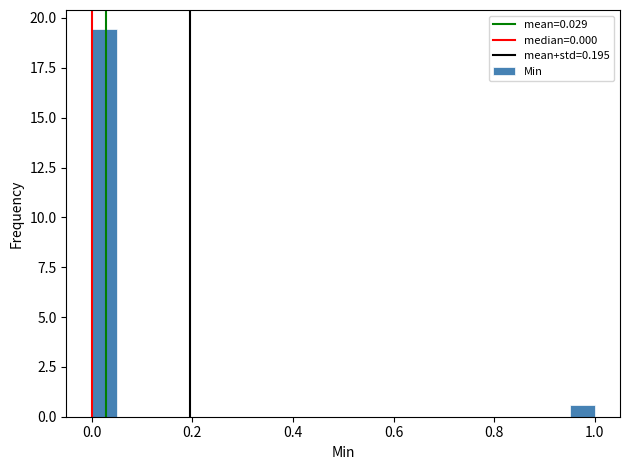

Around what value on the x-axis is the tallest bar? Give the approximate position of its centre, as read against the axis.

0.02